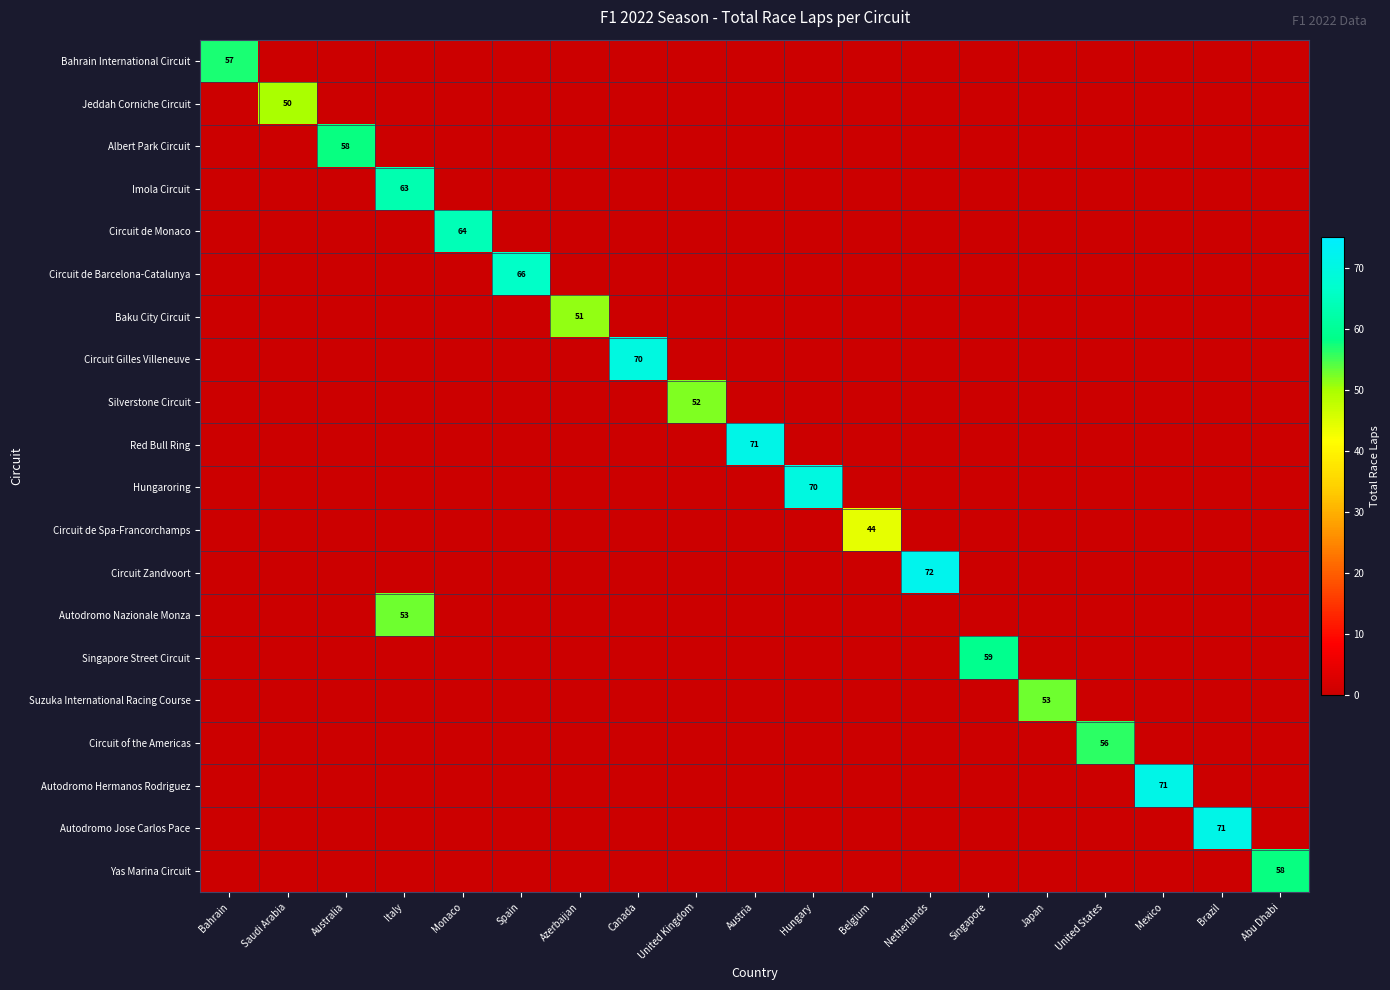

How many values in Bahrain International Circuit are above zero?

1